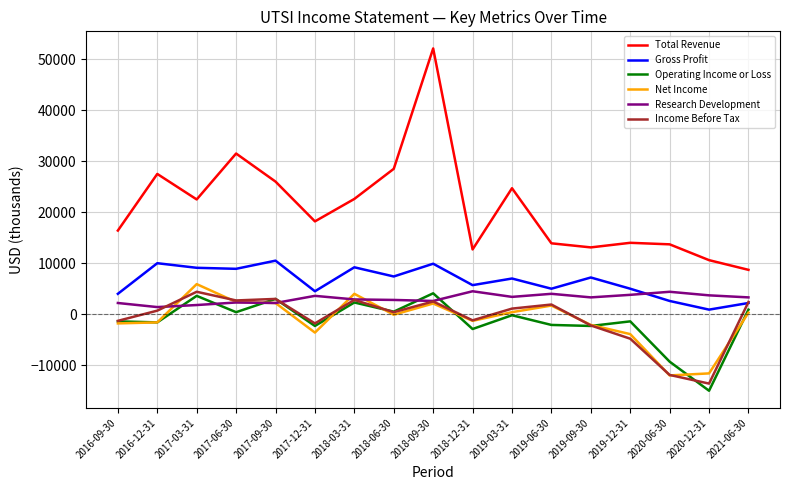

True or false: Total Revenue and Net Income intersect in this chart.

False